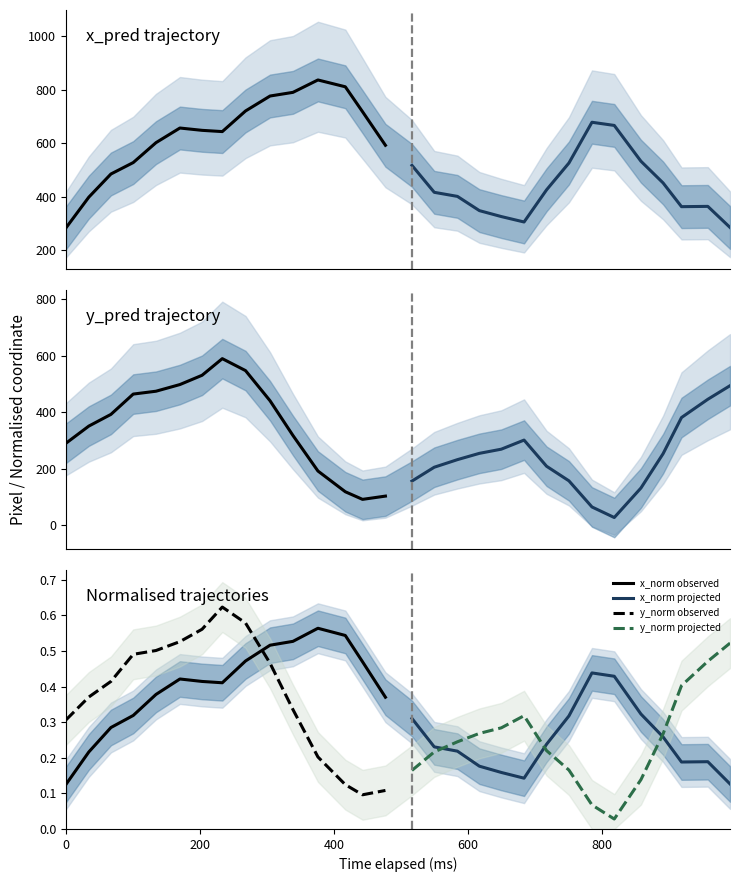

How many data points in projected are less than 231?

7